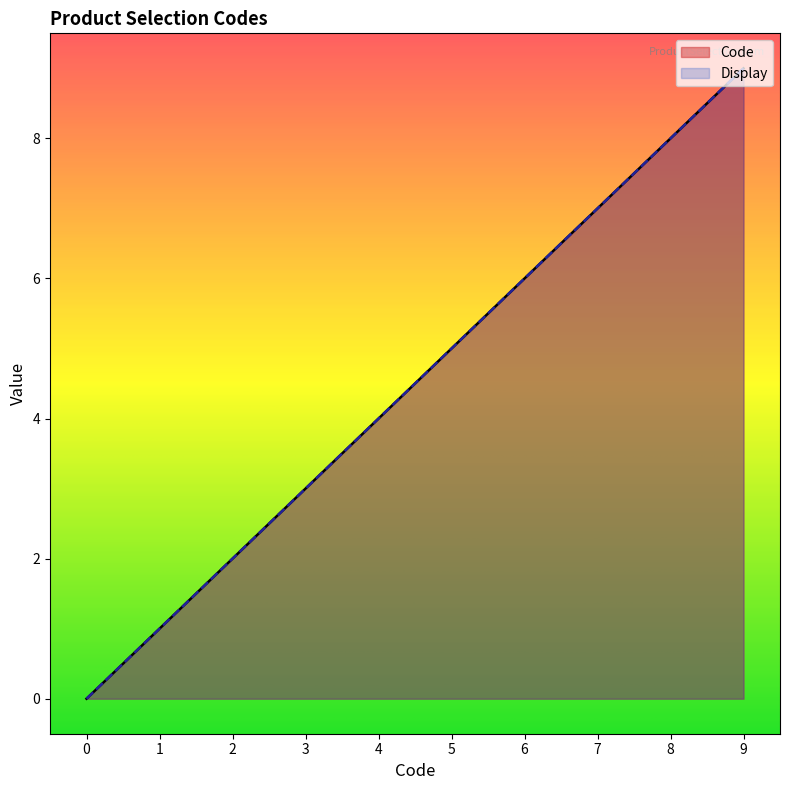

True or false: Code and Display intersect in this chart.

False